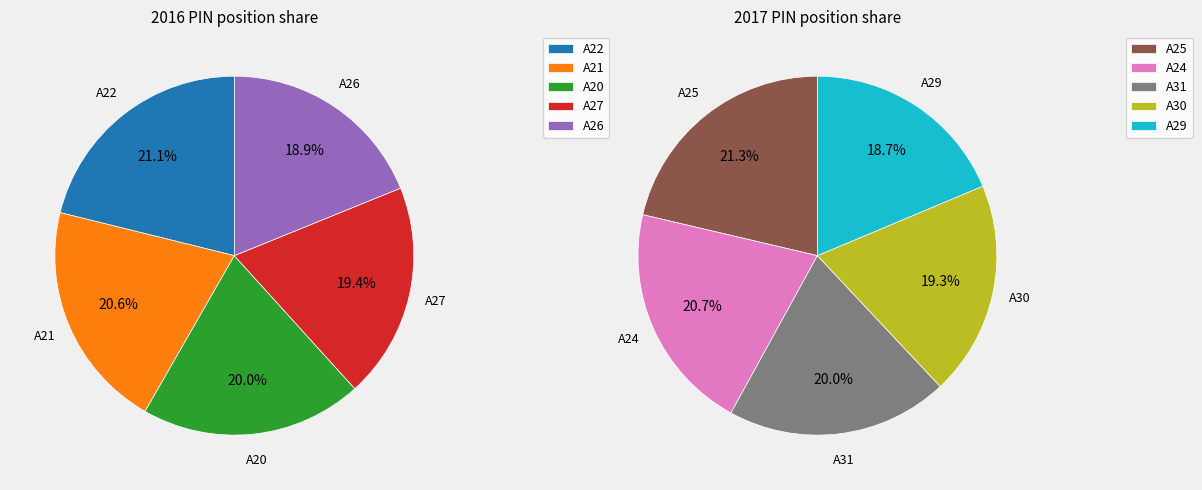

Does A27 account for over 50% of the chart?

No